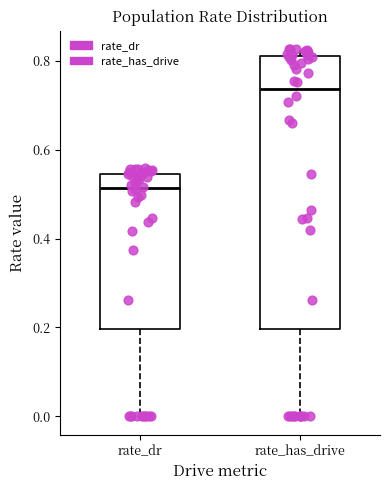

Reading left to right, transcribe this box plot: for each box, give where its median line is, the range the box spans, and where its two whiskers end, as read against the y-axis. The values are not printed on the chart, so give them approximately, as read against the axis.

rate_dr: median 0.52, box 0.20 to 0.54, whiskers 0.00 to 0.56
rate_has_drive: median 0.74, box 0.20 to 0.82, whiskers 0.00 to 0.82 (just above the box's upper edge)